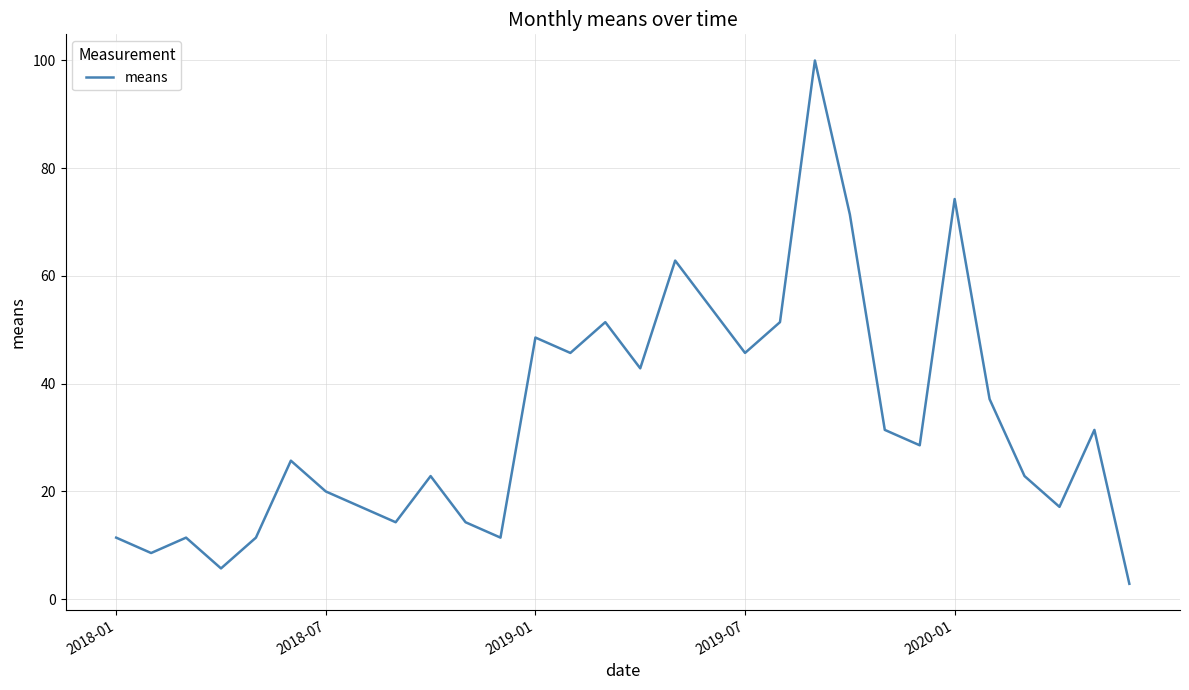

What is the difference between the maximum and minimum values?

97.1